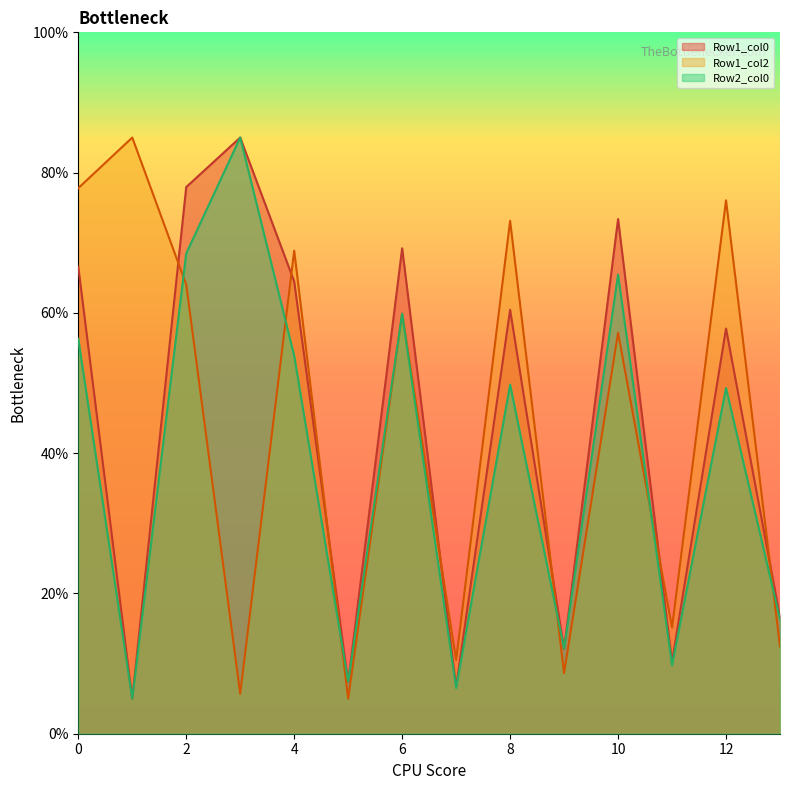

What is the smallest value displayed?

5.0